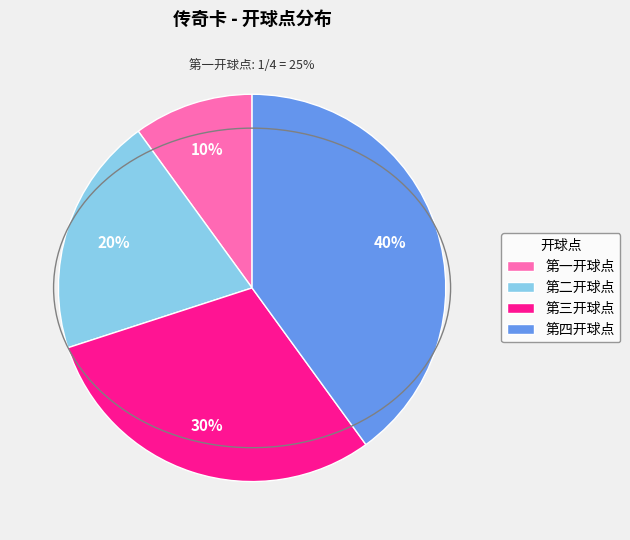

How many slices are in this pie chart?

4